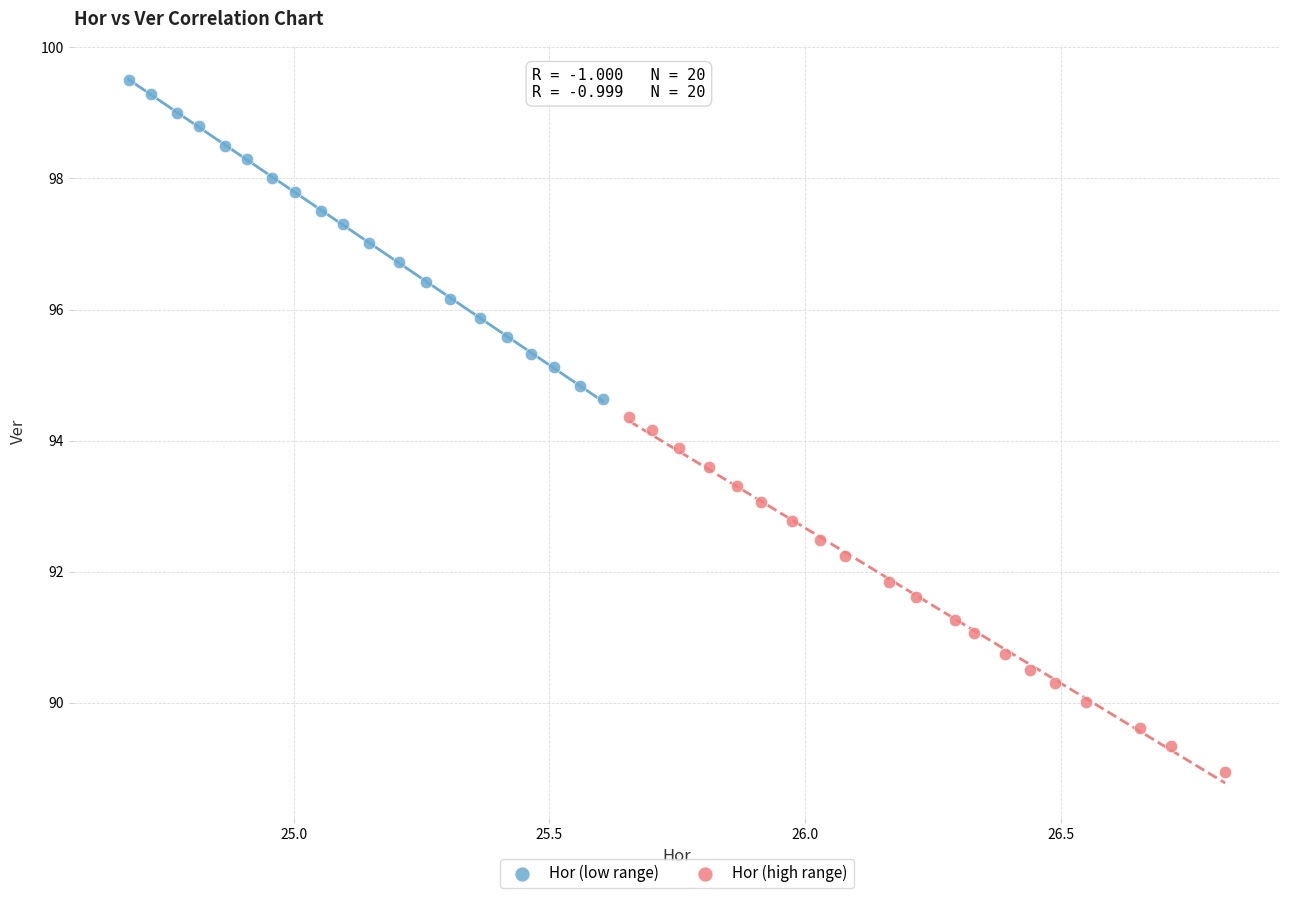

Which series contains the highest Y value?

Hor (low range)